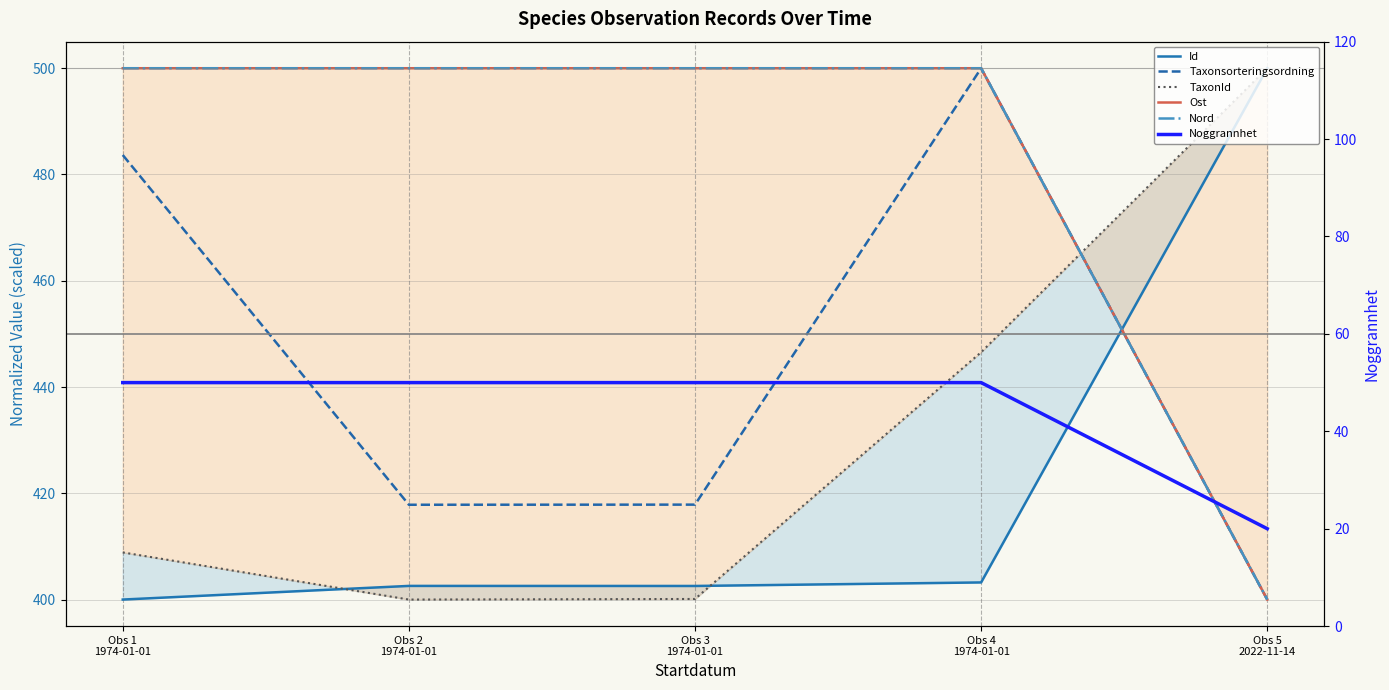

Which series has the largest range (max minus min)?

Id